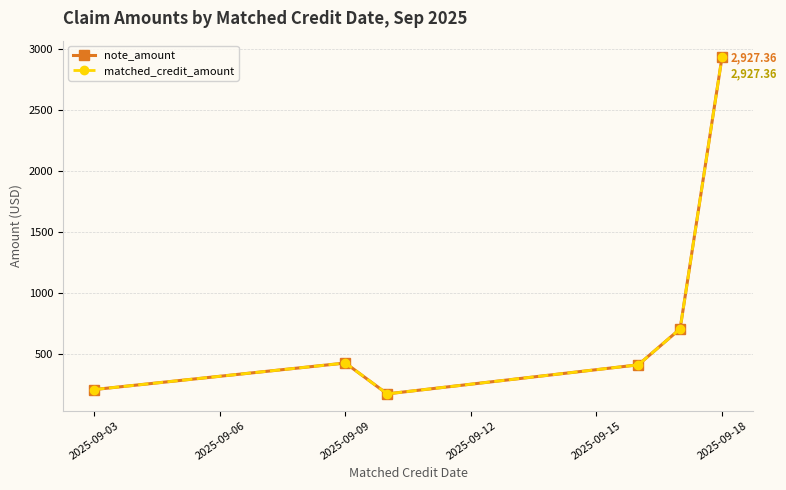

Does the chart have visible grid lines?

Yes